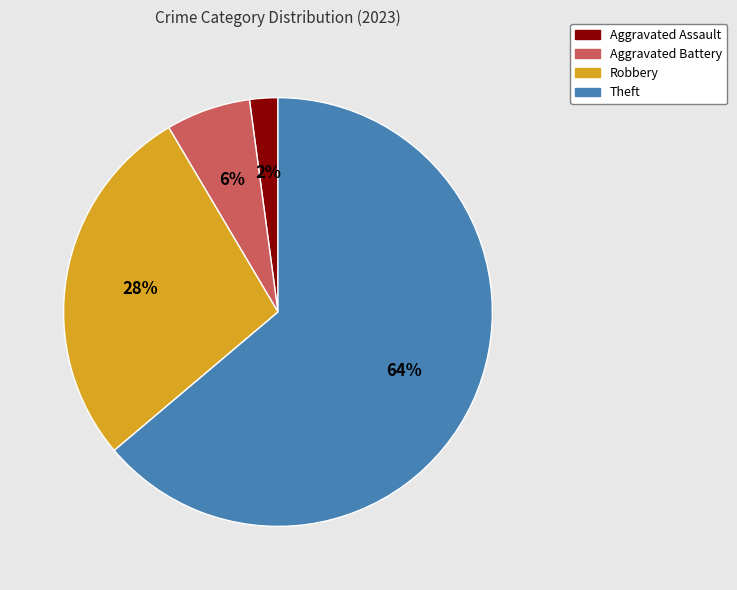

Which category accounts for the majority?

Theft